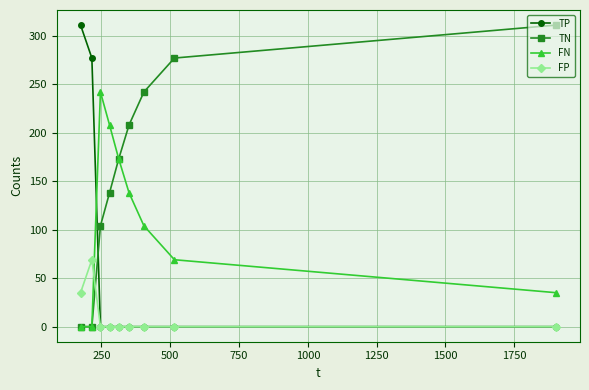

What is the maximum value shown in the chart?

311